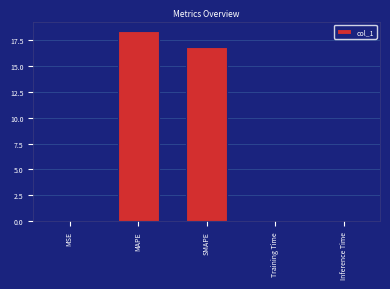

The value at MSE is 0.0. True or false?

True